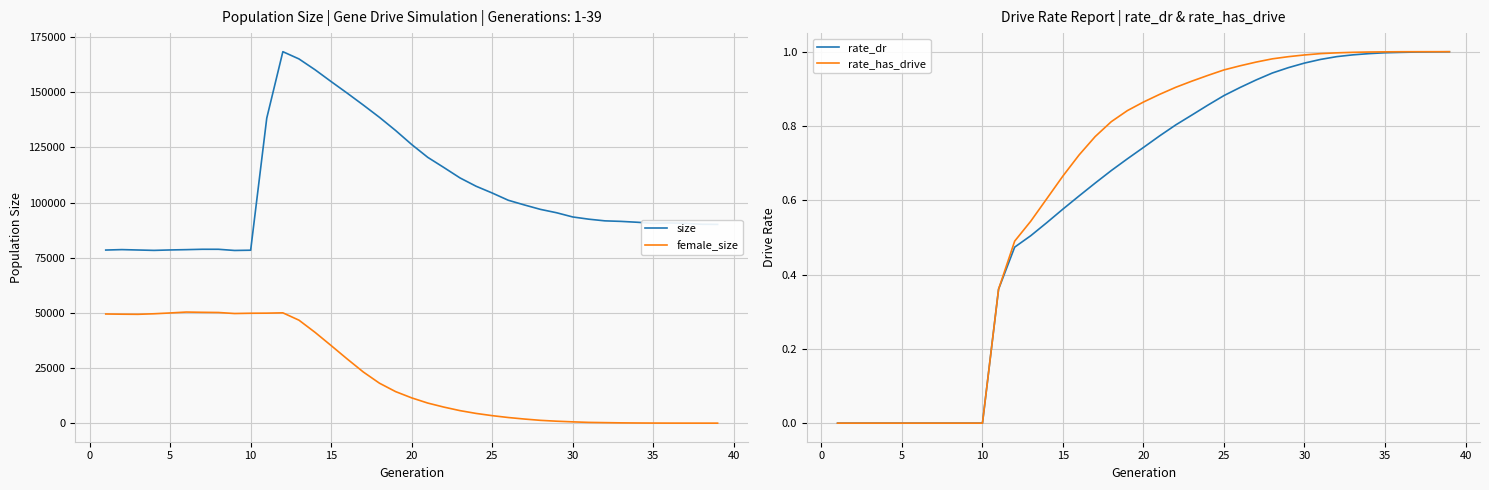

True or false: female_size and size cross at least once.

False